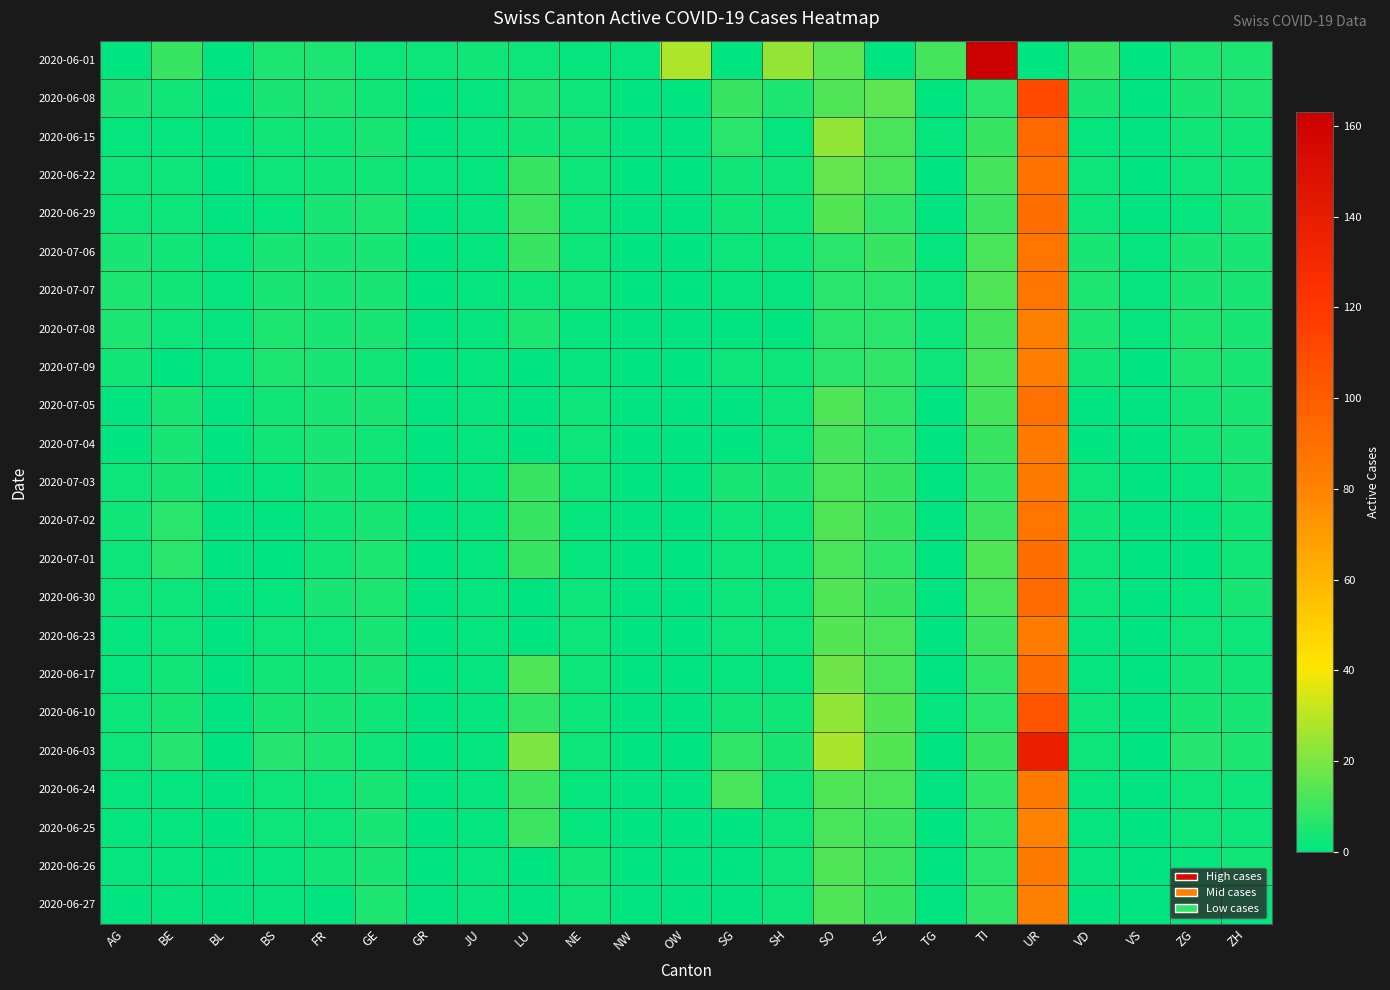

At how many categories does at least one series exceed 69?

2